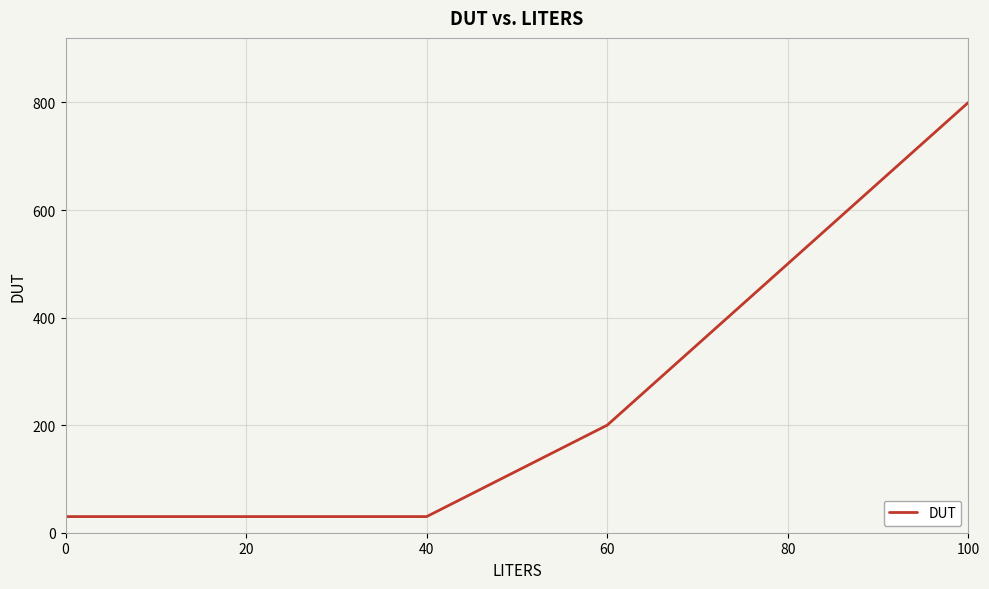

True or false: the data has more than 1 interior local peaks.

False